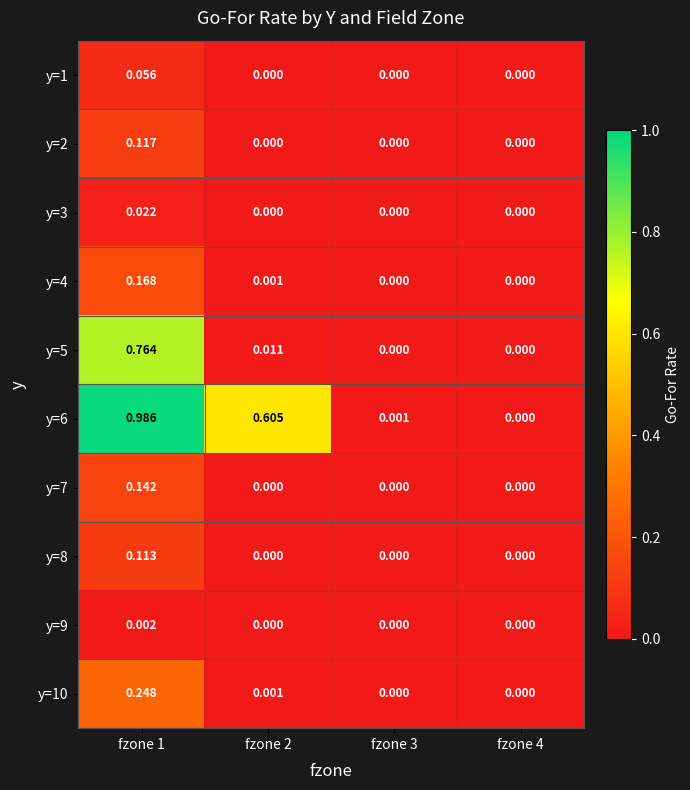

How many data points does each series have?

4